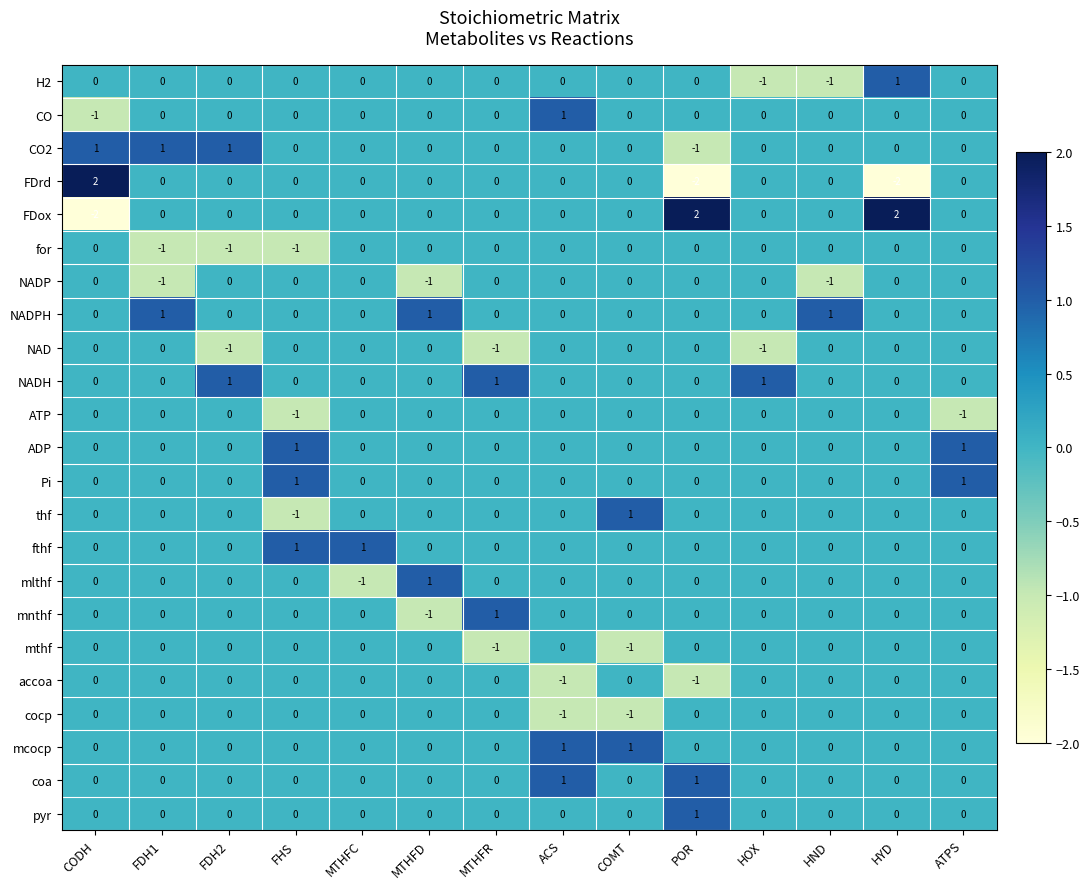

At how many categories does at least one series exceed 0?

14